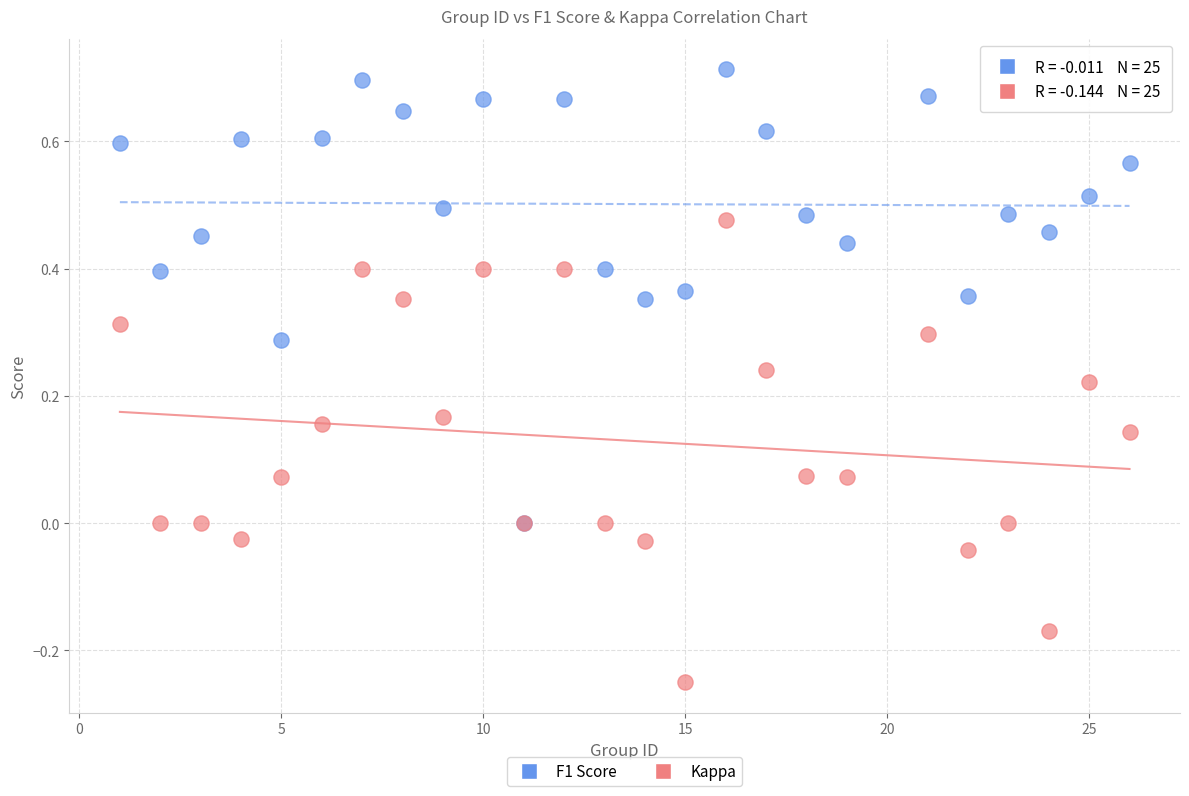

What are all the series names shown in the legend?

F1 Score, Kappa